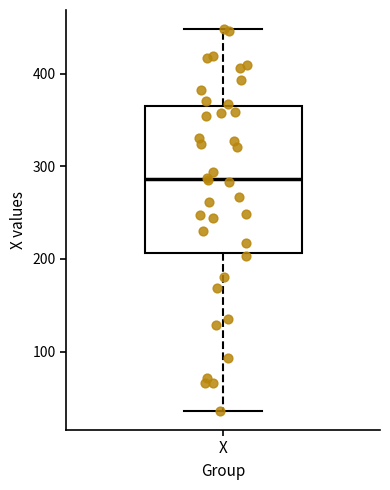

Read this box plot against the y-axis: the position of the median line, the range covered by the box, and the ends of both whiskers. The values are not printed on the chart, so give them approximately, as read against the axis.

median 290, box 210 to 370, whiskers 40 to 450